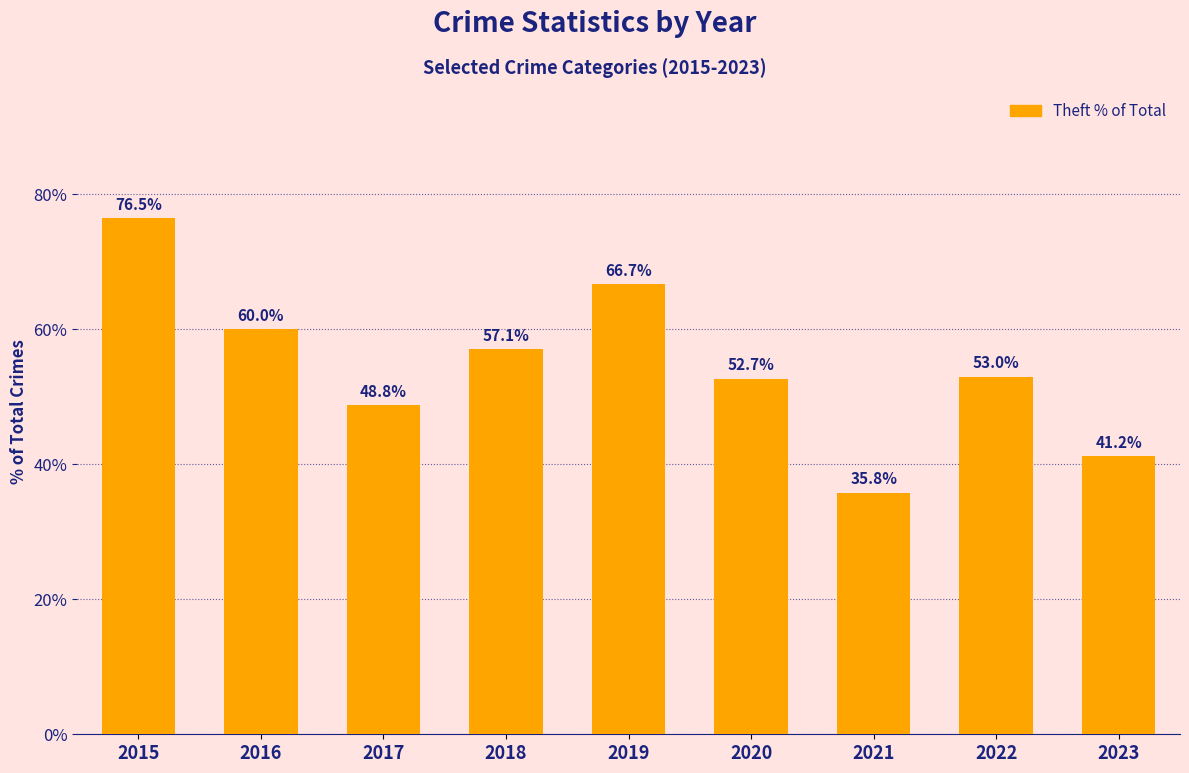

Which category has the highest value across all series?

2015